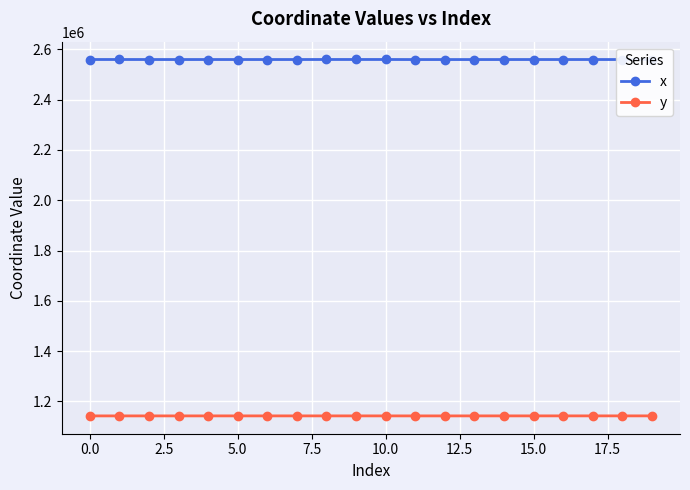

What is the maximum value shown in the chart?

2559981.8